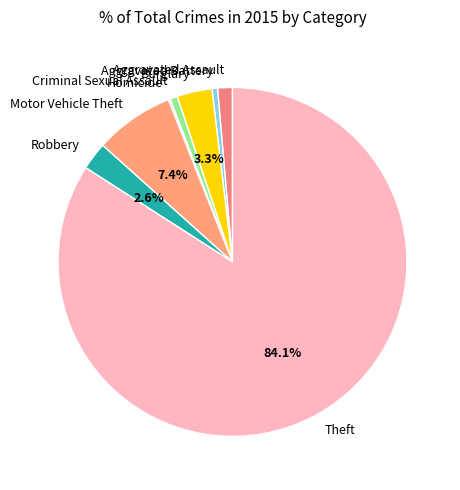

Which category has the biggest portion of the pie?

Theft